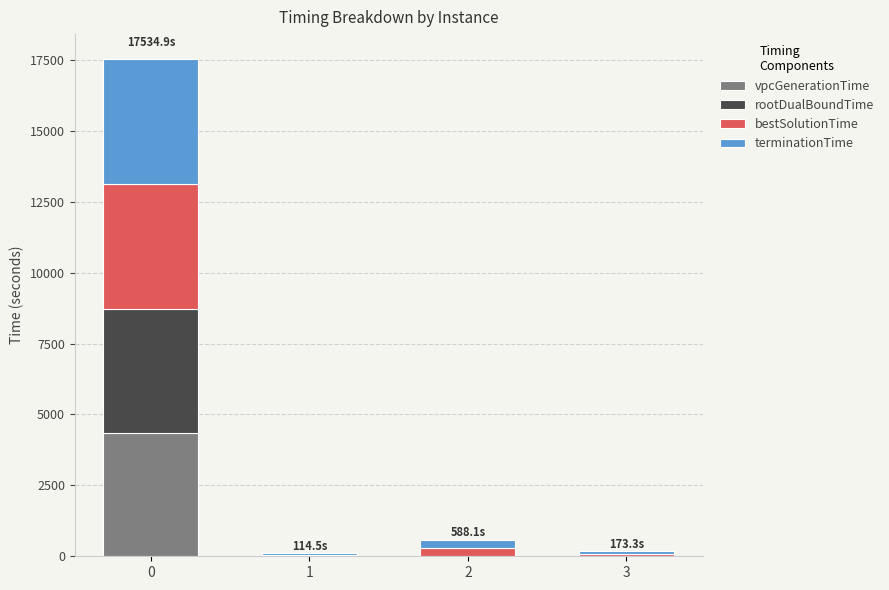

Reading left to right, list the values for the vpcGenerationTime series.

0=4351.1	1=0.4	2=0.4	3=0.4